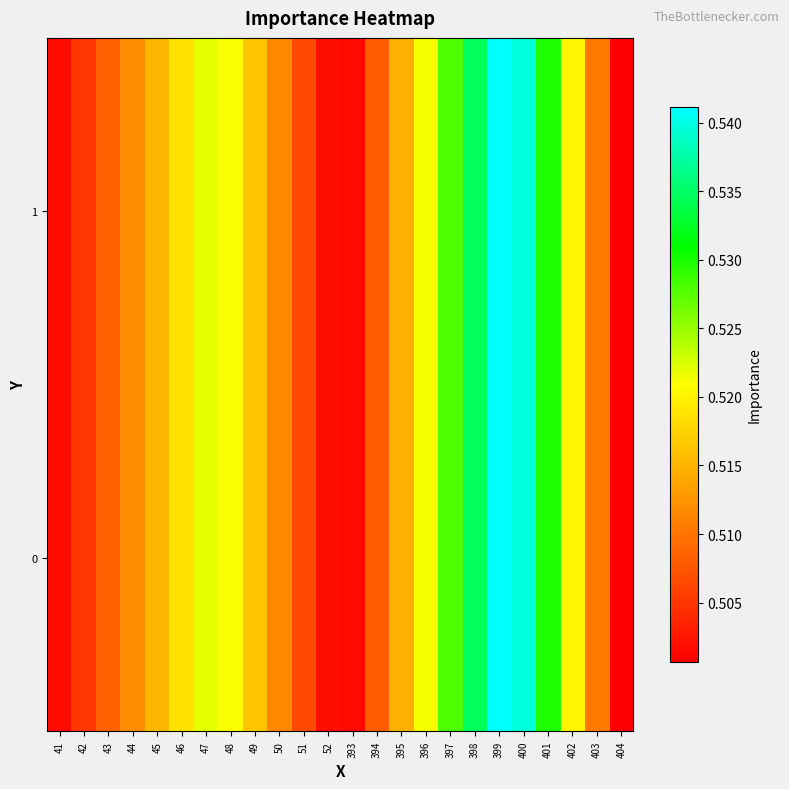

At 400, list the series in order from largest to smallest.

0, 1